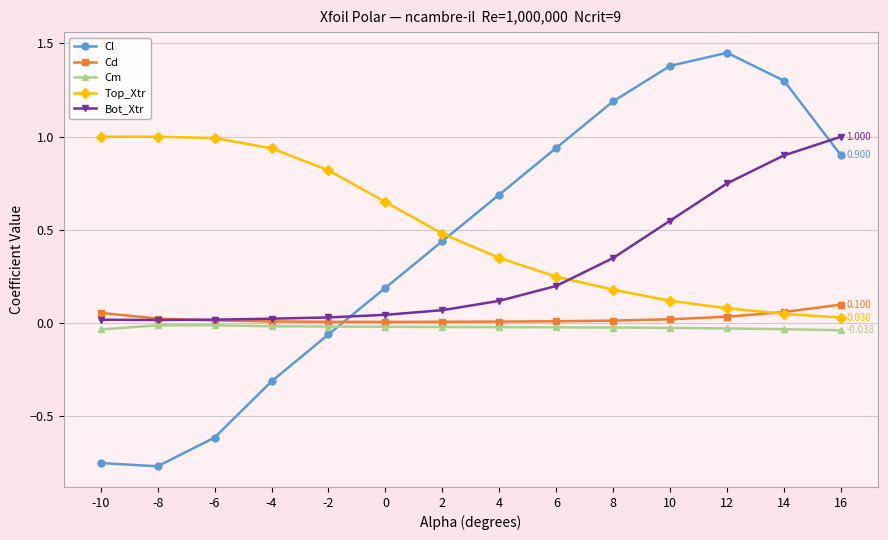

What are all the series names shown in the legend?

Cl, Cd, Cm, Top_Xtr, Bot_Xtr